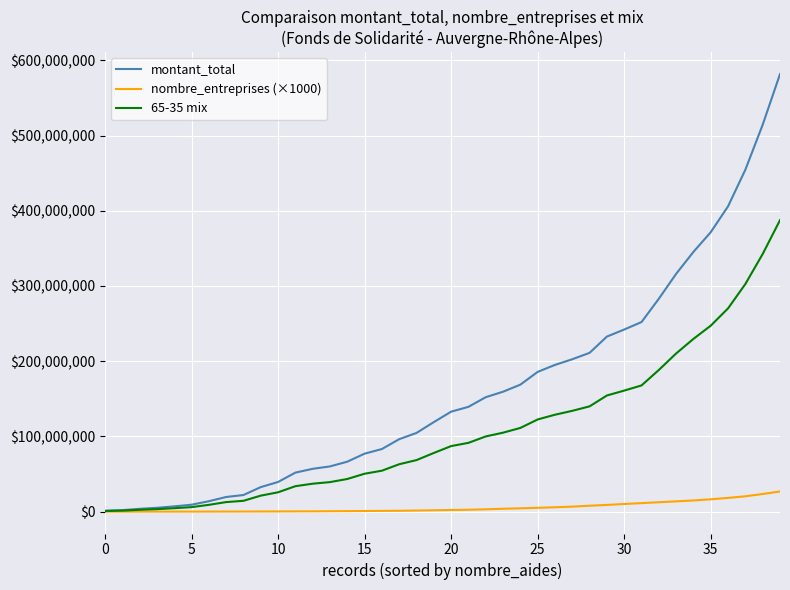

Which series has the largest range (max minus min)?

montant_total